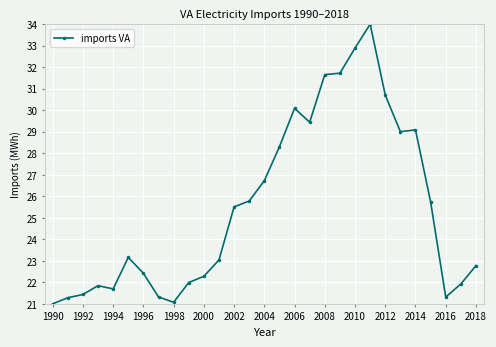

True or false: the data has more than 0 interior local peaks.

True